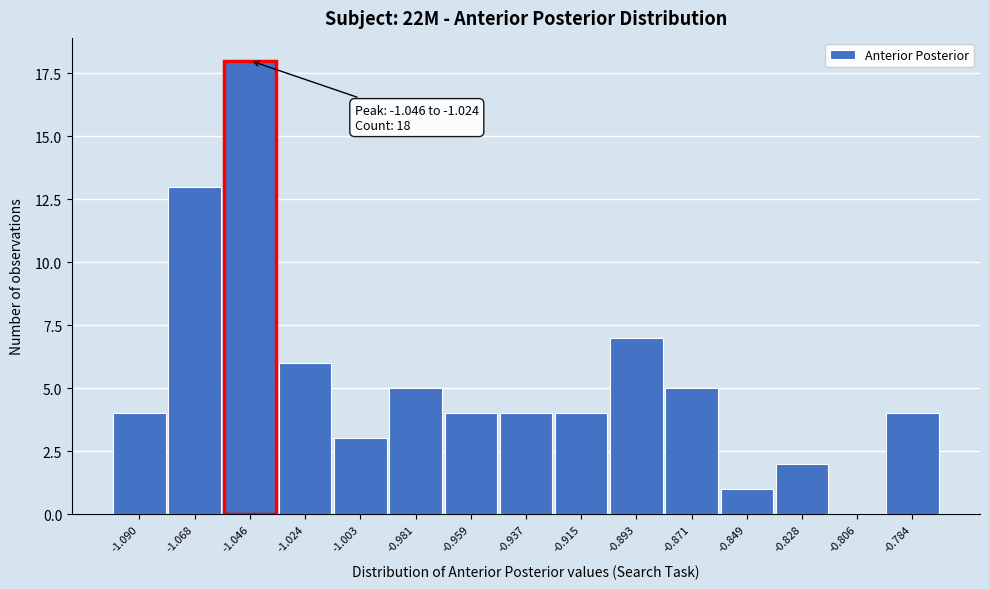

Reading left to right, extract all data points from this chart.

-1.090=4	-1.068=13	-1.046=18	-1.024=6	-1.003=3	-0.981=5	-0.959=4	-0.937=4	-0.915=4	-0.893=7	-0.871=5	-0.849=1	-0.828=2	-0.806=0	-0.784=4